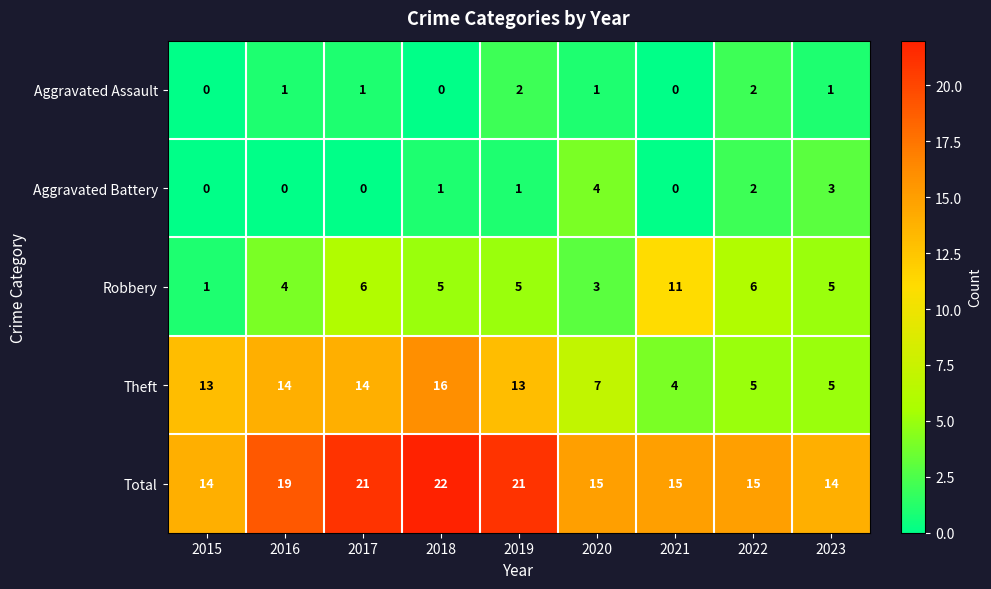

What is the average value of the Robbery series?

5